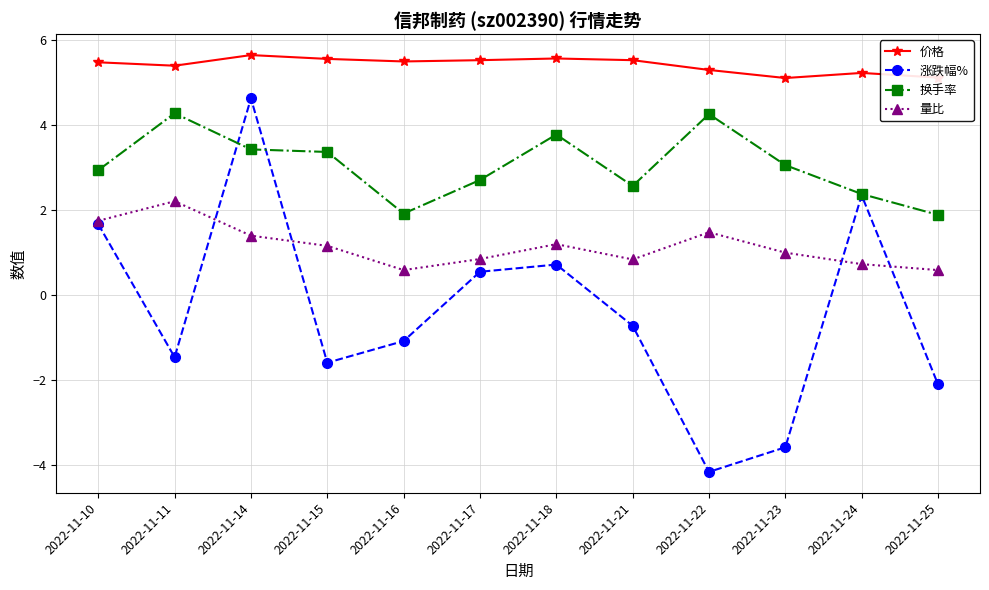

At which category does 量比 reach its first local peak?

2022-11-11